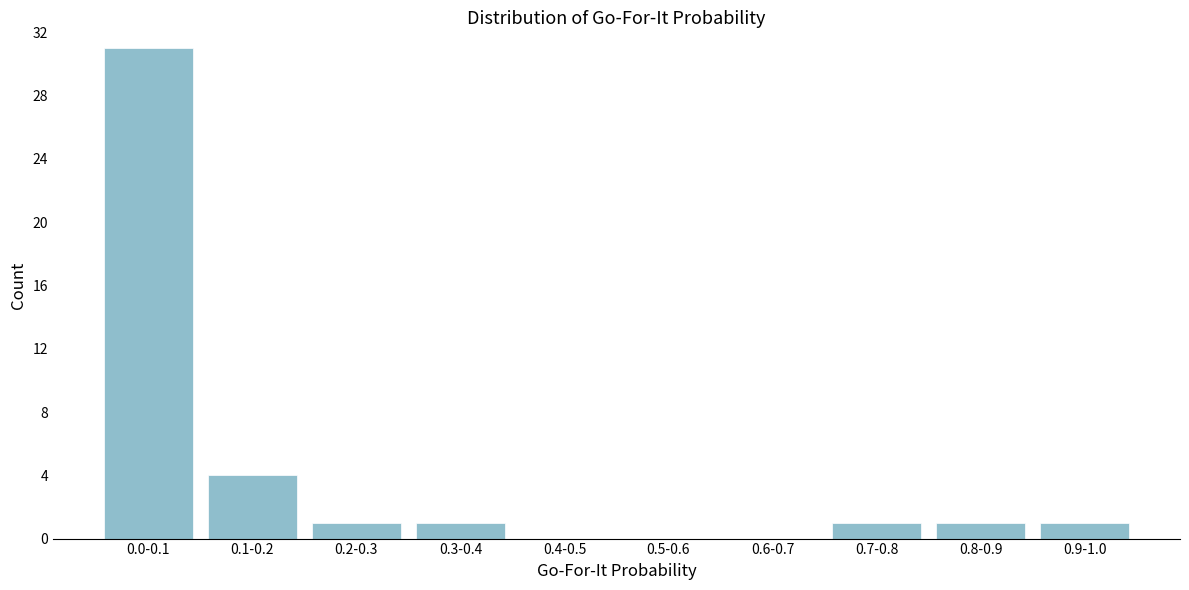

Reading left to right, extract all data points from this chart.

0.0-0.1=31	0.1-0.2=4	0.2-0.3=1	0.3-0.4=1	0.4-0.5=0	0.5-0.6=0	0.6-0.7=0	0.7-0.8=1	0.8-0.9=1	0.9-1.0=1